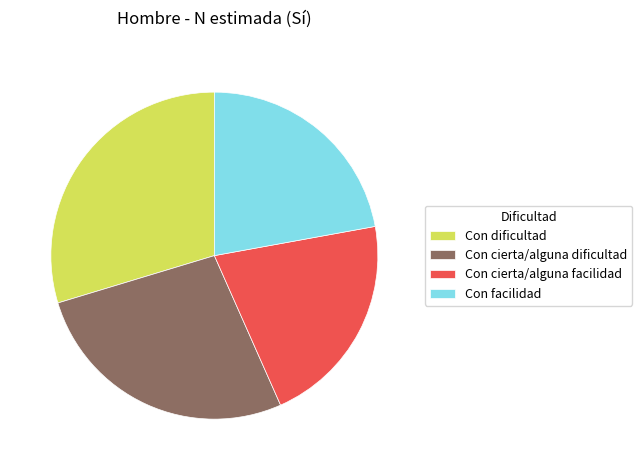

Count the number of slices in the pie.

4